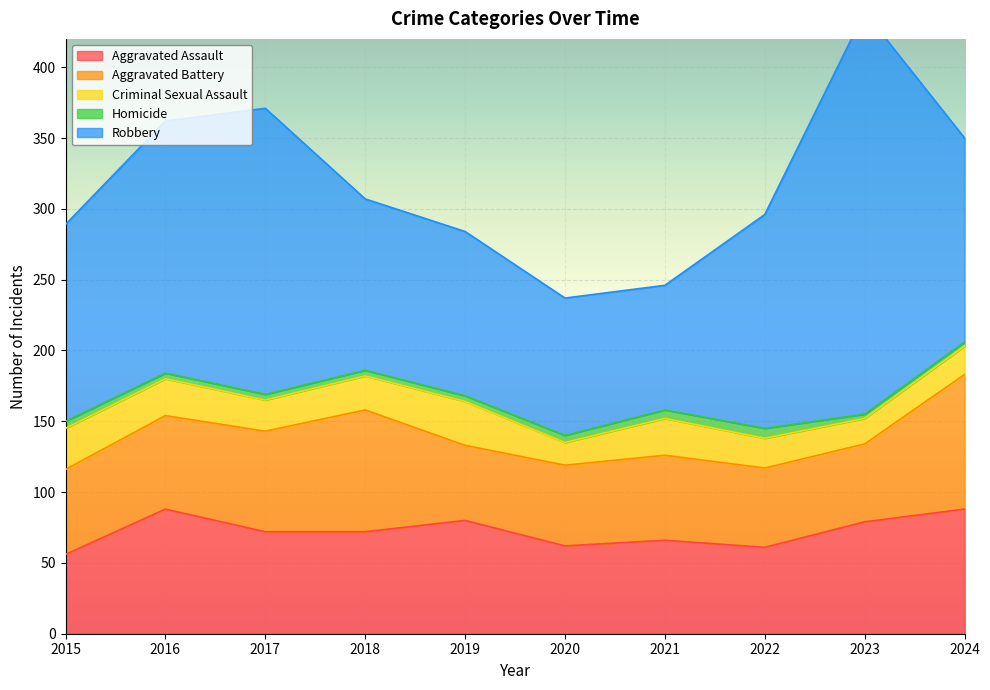

What value does the Criminal Sexual Assault series have at 2021?

26